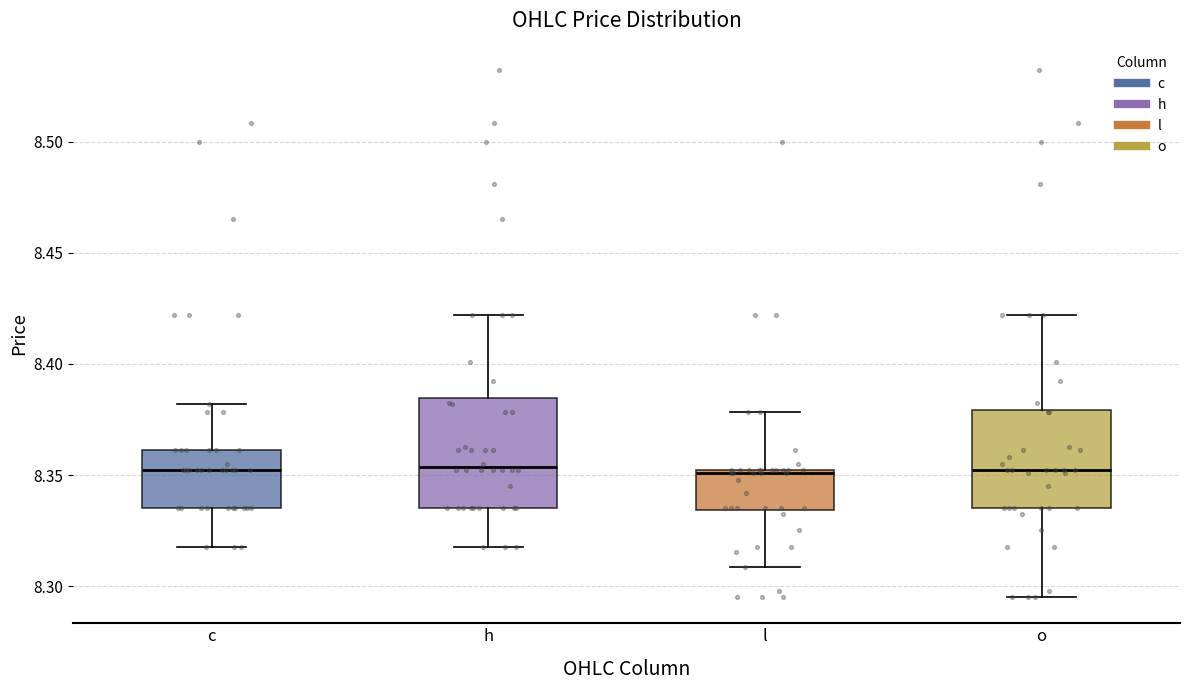

Where does the median line of the box for h sit on the y-axis? The values are not printed on the chart, so give them approximately, as read against the axis.

8.355